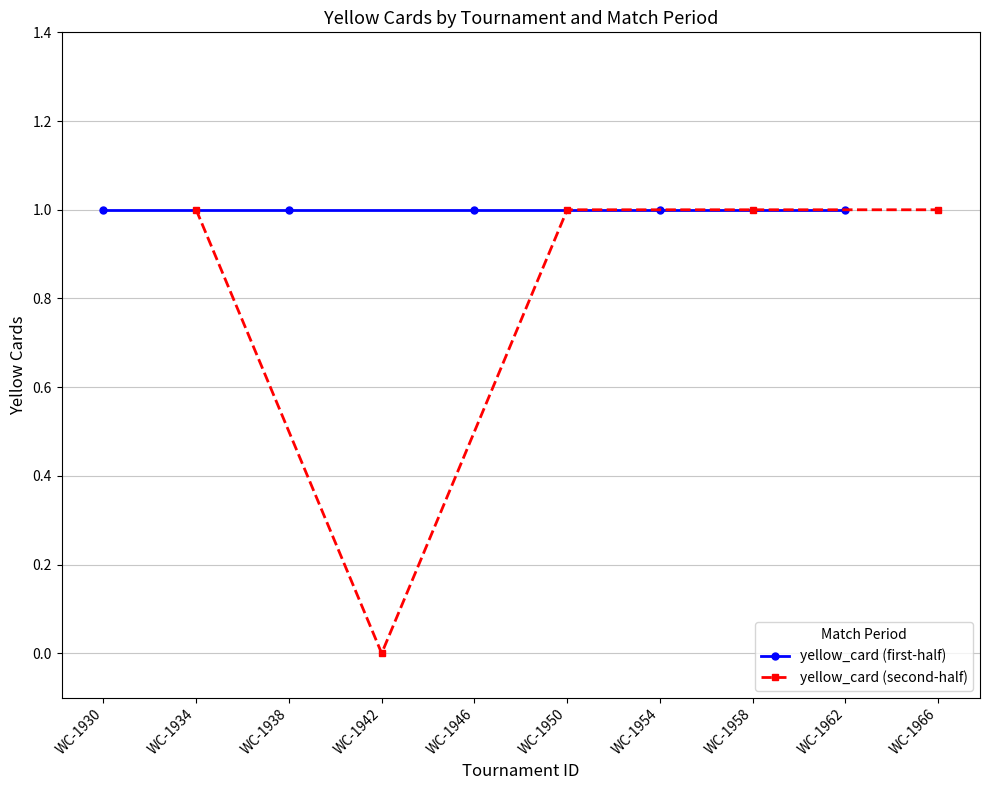

At which label is yellow_card (first-half) closest to 1?

WC-1930